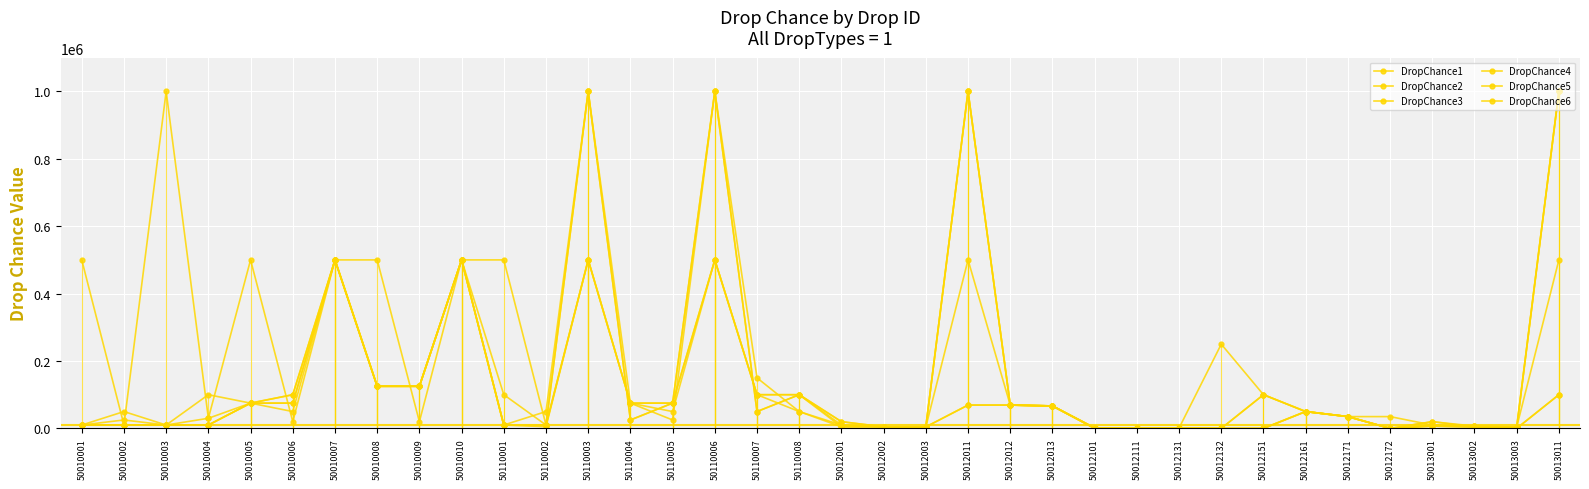

Is this an area chart (filled region under the line)?

No